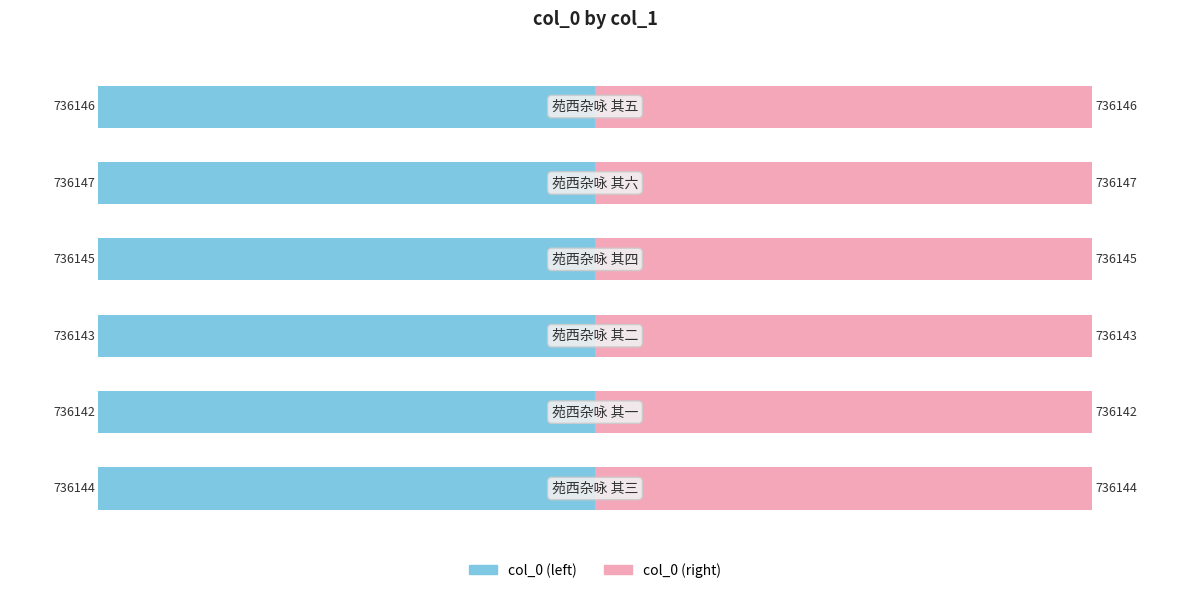

What is the approximate value of col_0 (right) at 3?

85.0